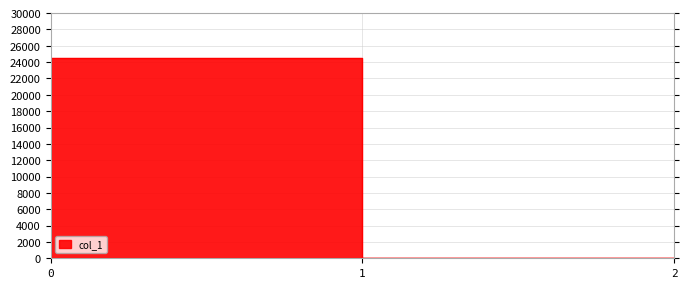

What is the sum of the values at 2 and 0?

24526.2